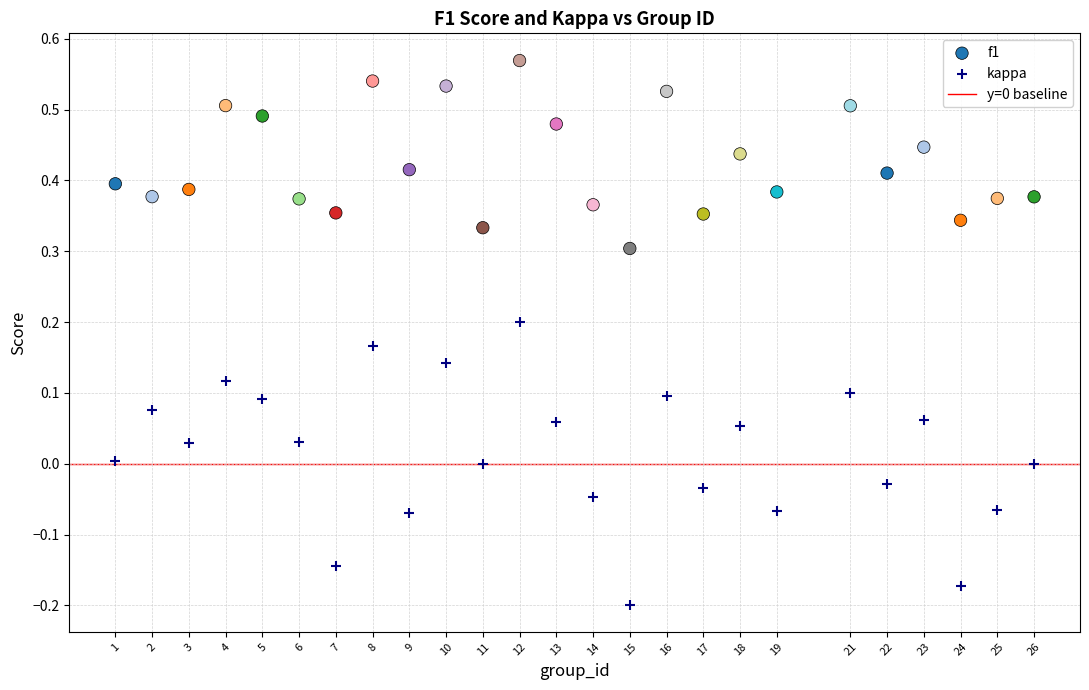

Which series contains the highest Y value?

f1